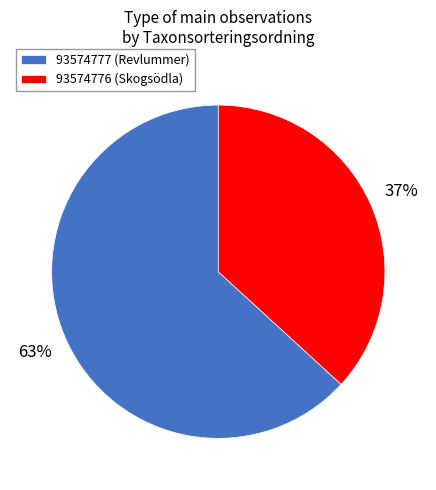

How many segments does this pie chart have?

2